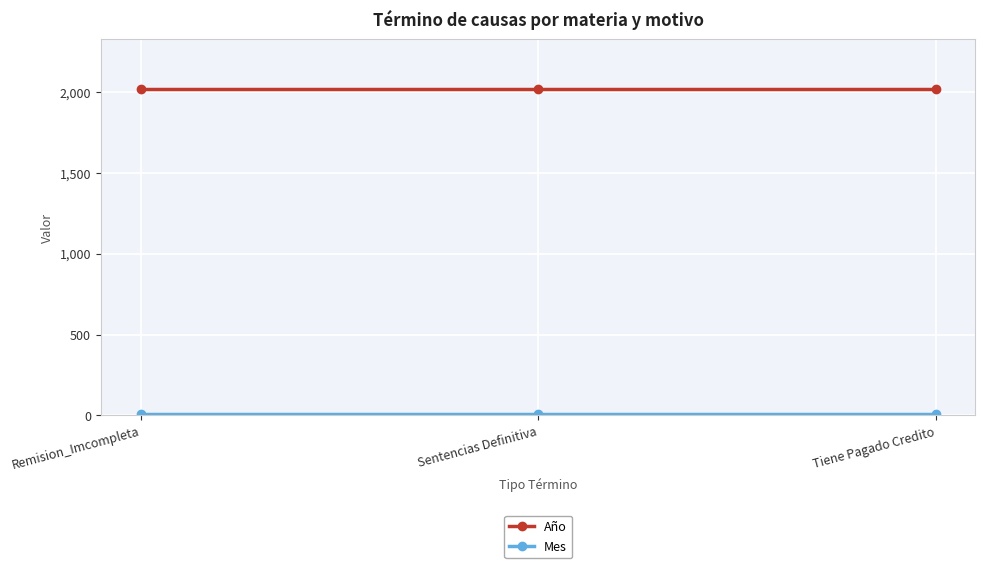

How many series are shown in this chart?

2